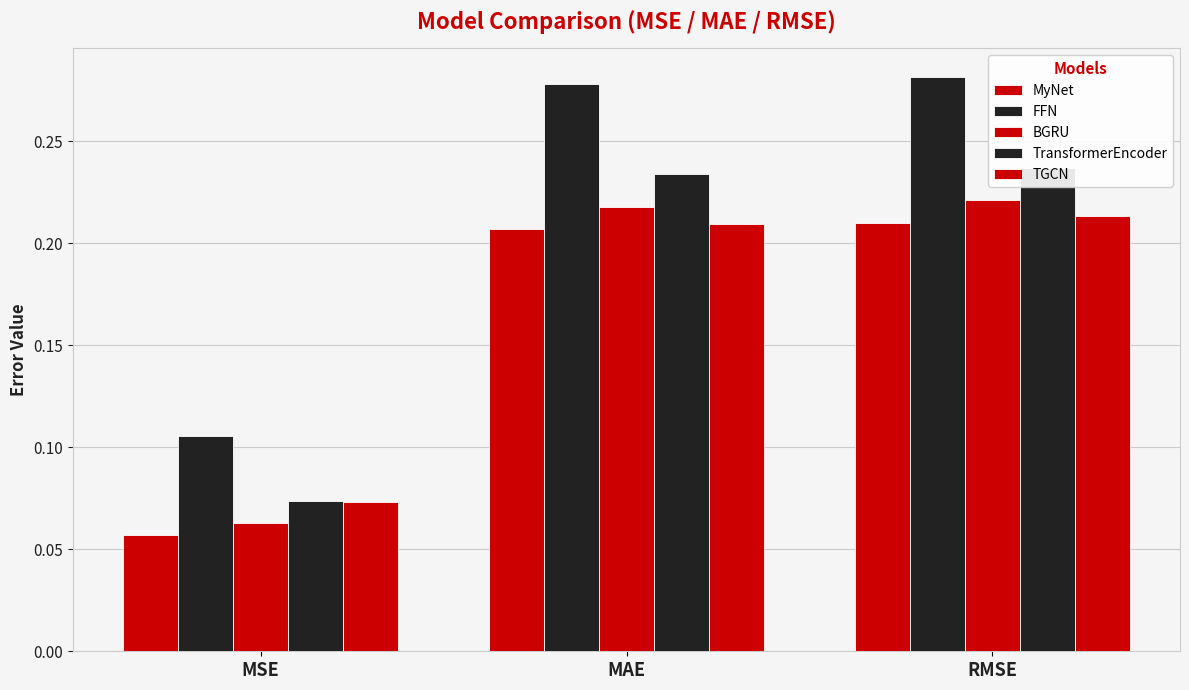

What is the sum of the MyNet values at MSE and MAE?

0.3